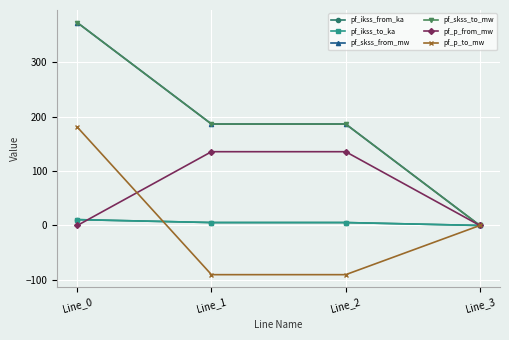

Reading left to right, list all the values displayed in this chart.

pf_ikss_from_ka: Line_0=10.8	Line_1=5.4	Line_2=5.4	Line_3=0.0
pf_ikss_to_ka: Line_0=10.8	Line_1=5.4	Line_2=5.4	Line_3=0.0
pf_skss_from_mw: Line_0=373.0	Line_1=186.5	Line_2=186.5	Line_3=0.0
pf_skss_to_mw: Line_0=373.0	Line_1=186.5	Line_2=186.5	Line_3=0.0
pf_p_from_mw: Line_0=-0.0	Line_1=135.6	Line_2=135.6	Line_3=0.0
pf_p_to_mw: Line_0=180.9	Line_1=-90.4	Line_2=-90.4	Line_3=0.0